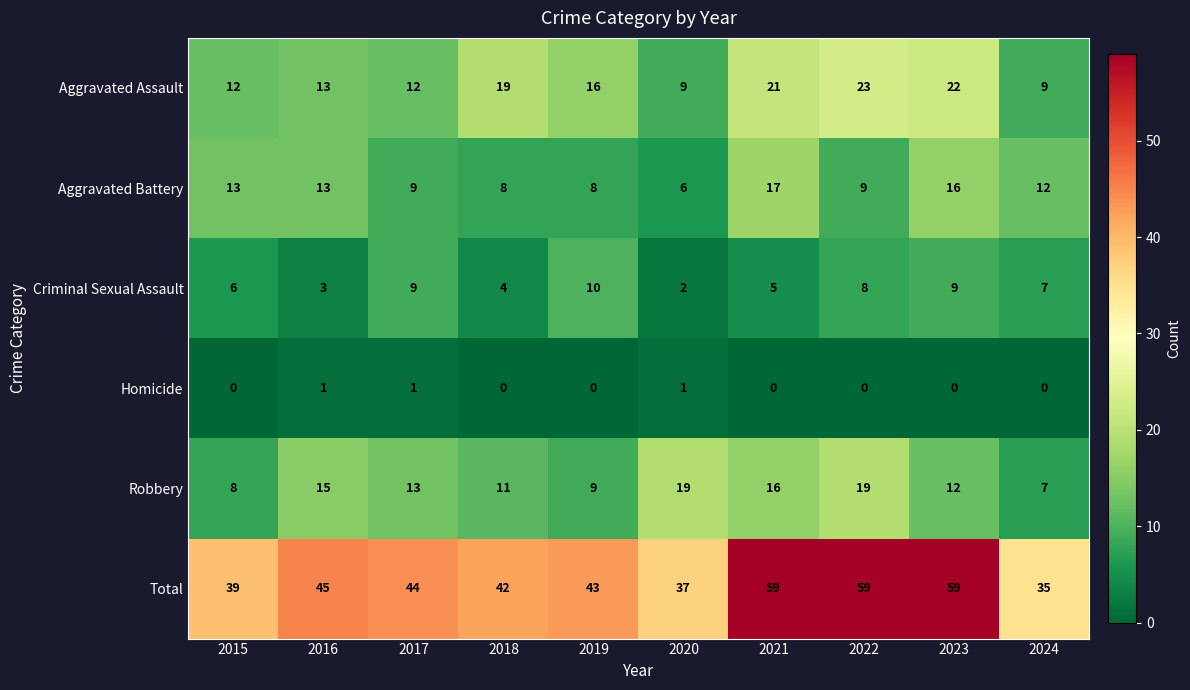

What is the maximum value shown in the chart?

59